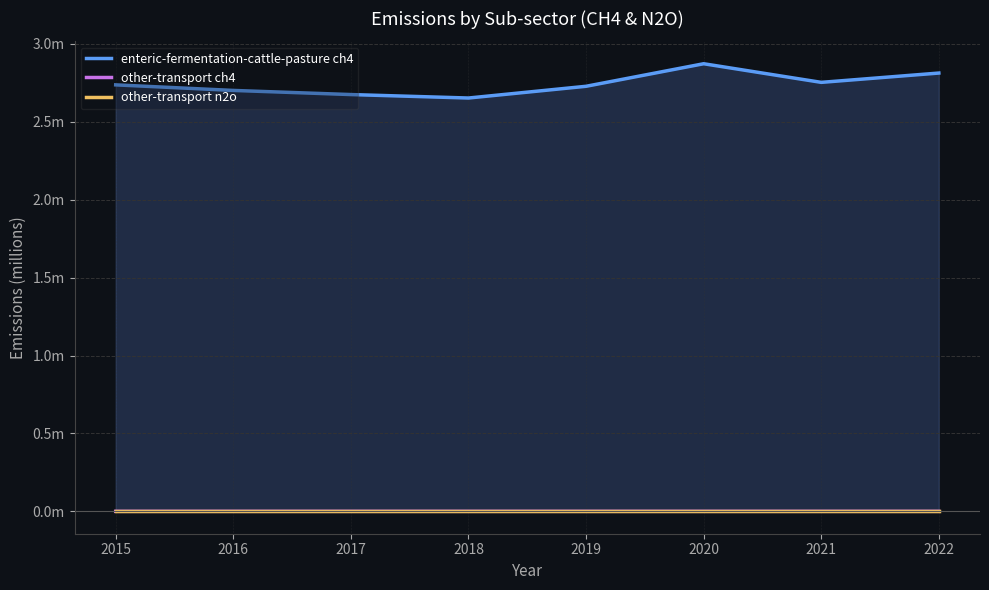

The enteric-fermentation-cattle-pasture ch4 series shows 4.0 at 2019. True or false?

False